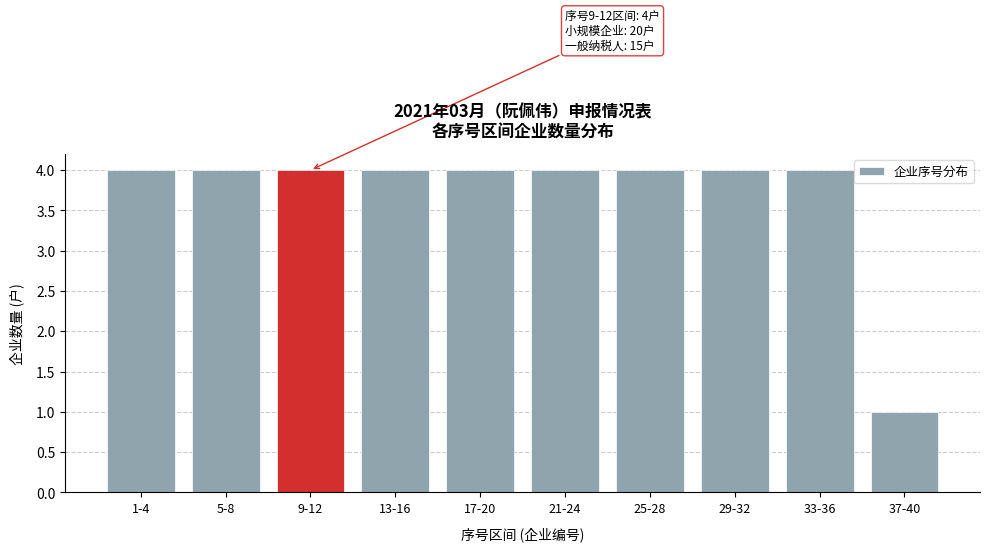

Reading left to right, transcribe all the data shown in this chart.

4	4	4	4	4	4	4	4	4	1